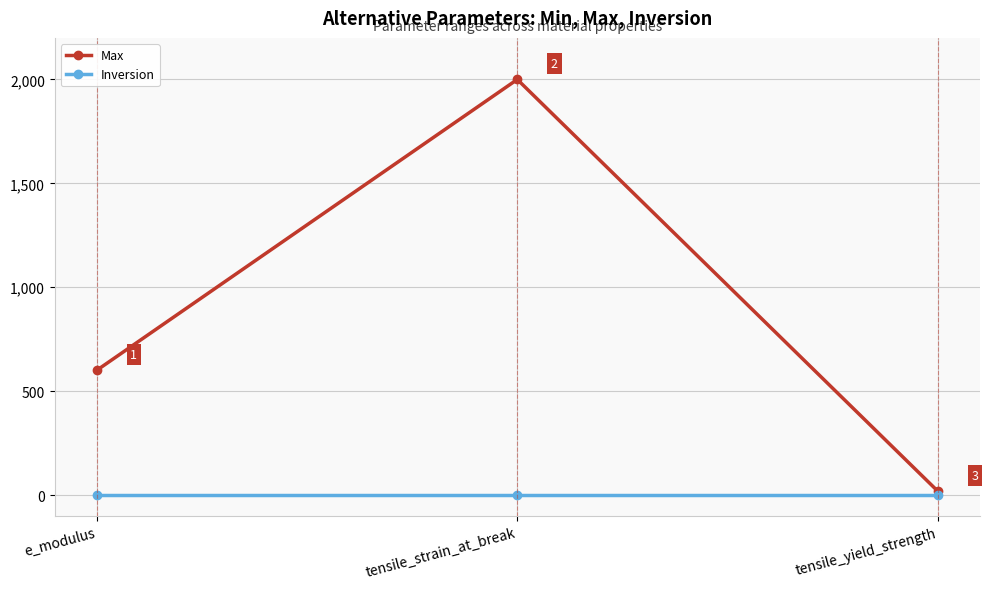

At how many categories does at least one series exceed 1280?

1